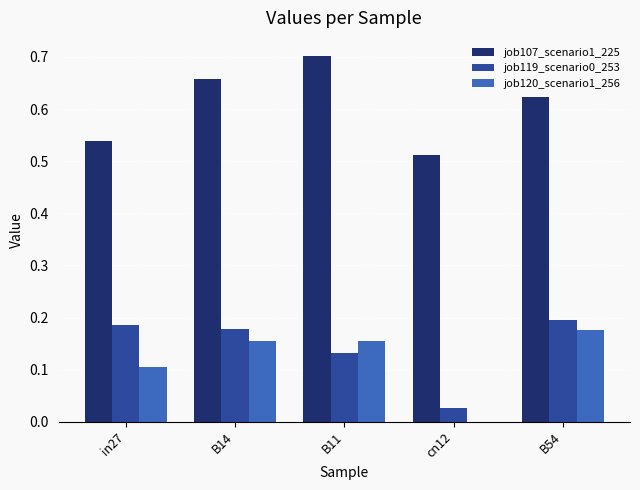

The job120_scenario1_256 series shows 0.1 at in27. True or false?

True